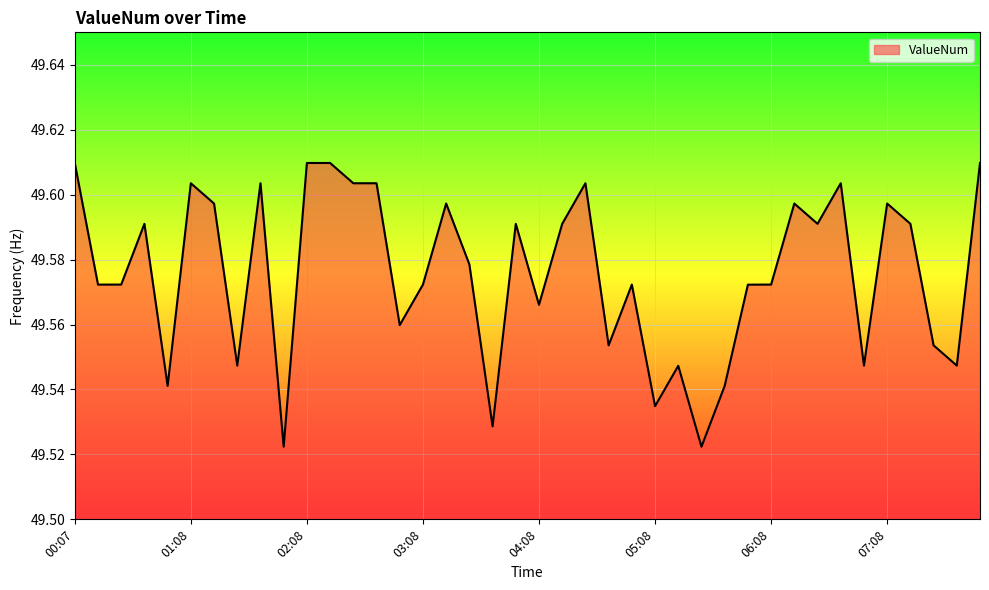

How many lines are shown in the chart?

1